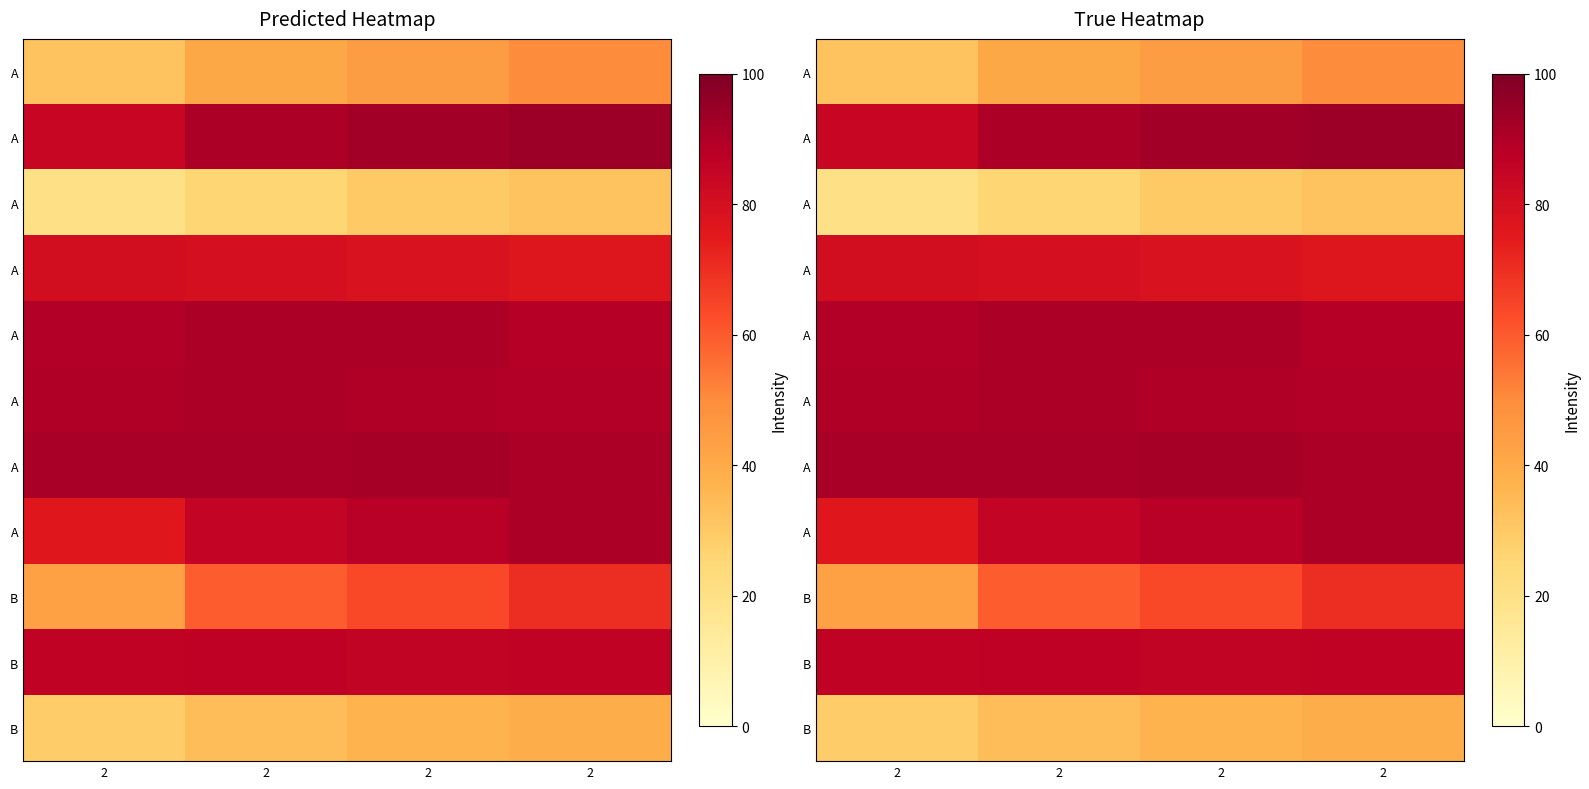

Which label corresponds to the largest value in the chart?

2